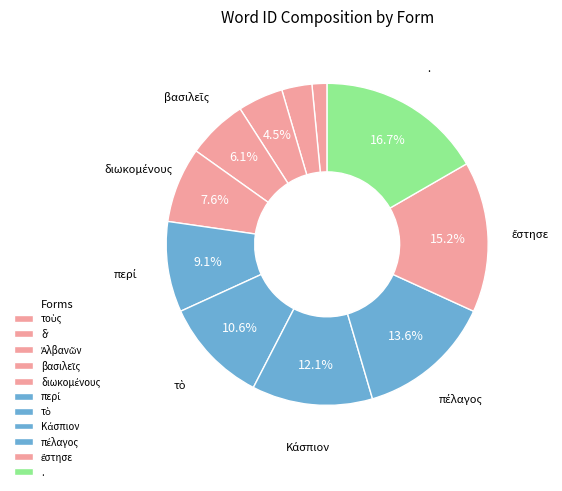

Is the sum of Κάσπιον and τοὺς greater than half?

No